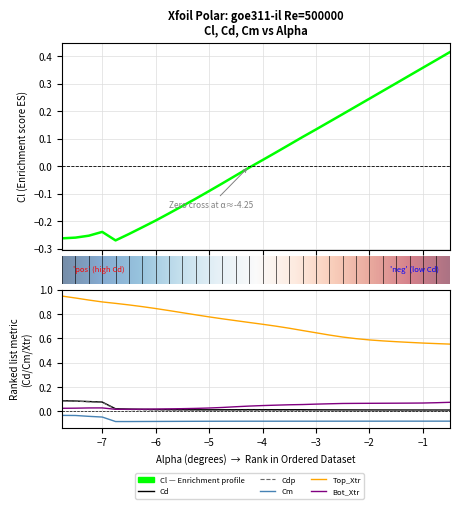

True or false: Cm and Cdp intersect in this chart.

False